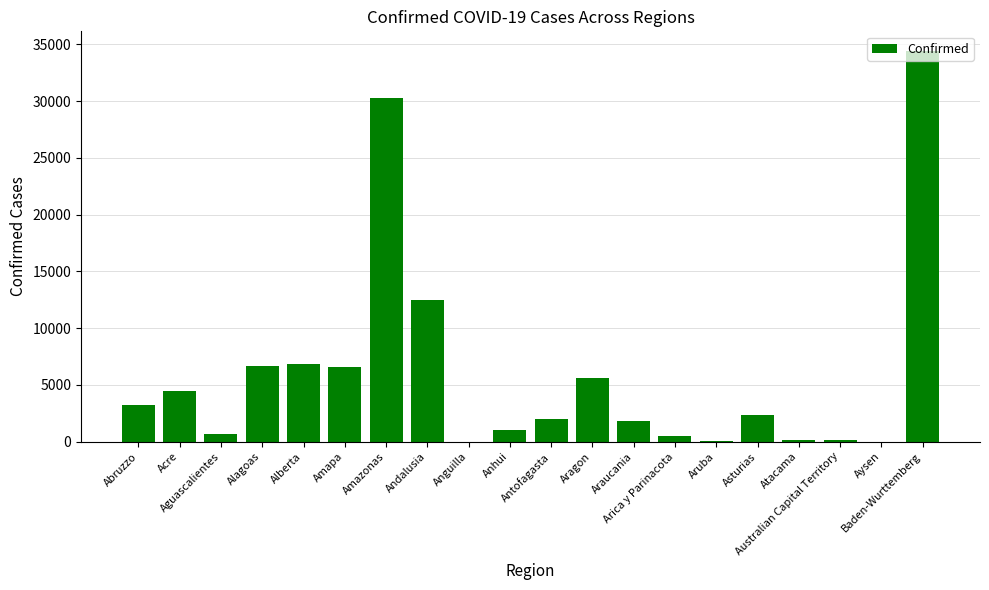

What is the greatest value displayed?

34431